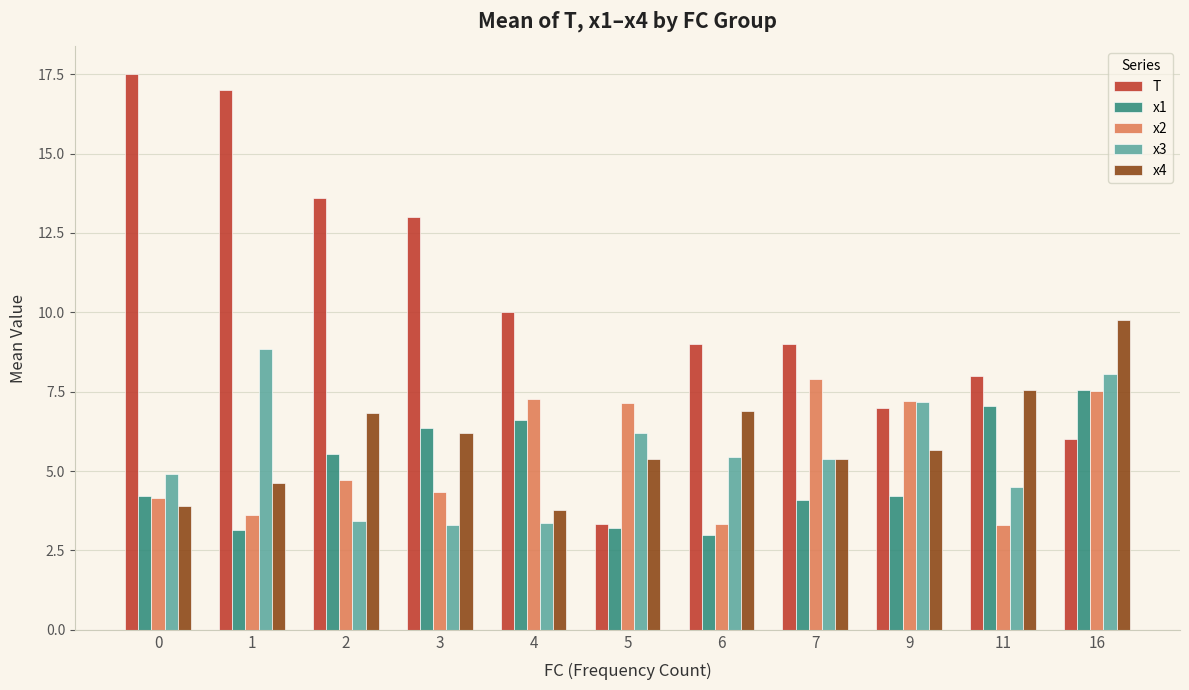

What is the spread (max minus min) of values at 2?

10.2